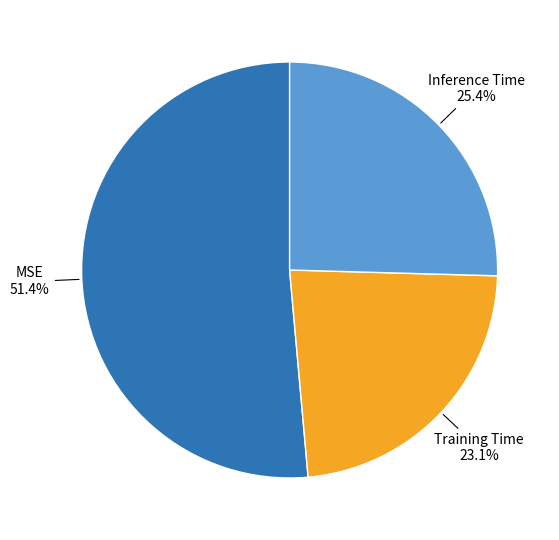

To the nearest percent, what is the average slice percentage?

33%